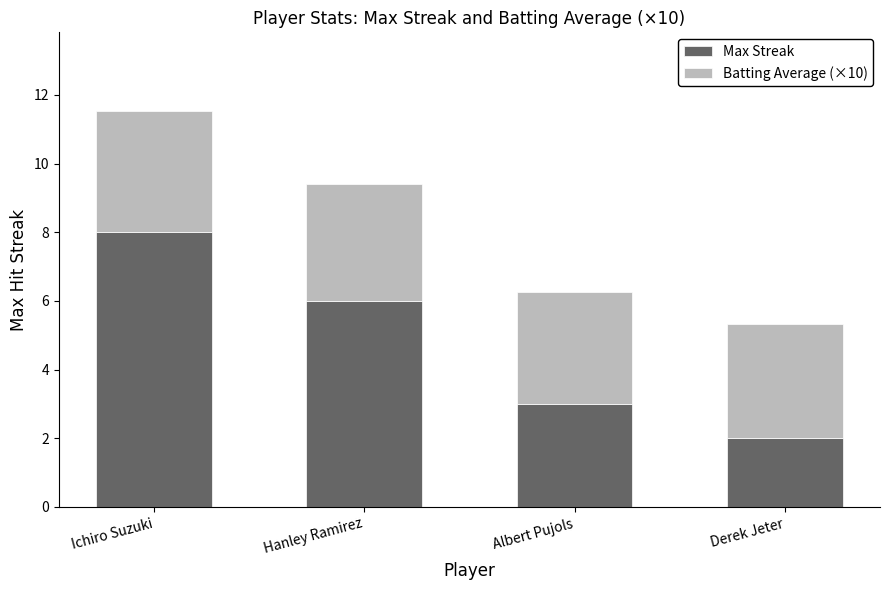

At which category is the sum across all series the highest?

Ichiro Suzuki